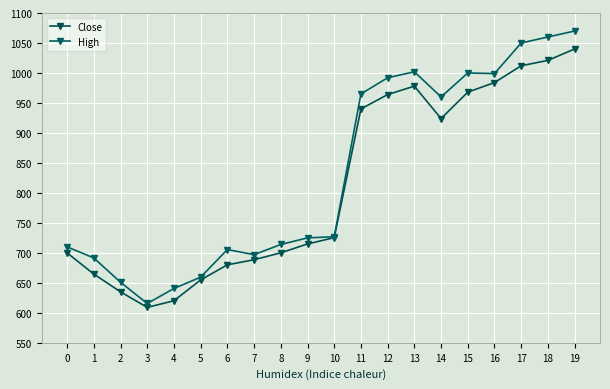

Rank the categories by Close value from lowest to highest.

3, 4, 2, 5, 1, 6, 7, 0, 8, 9, 10, 14, 11, 12, 15, 13, 16, 17, 18, 19